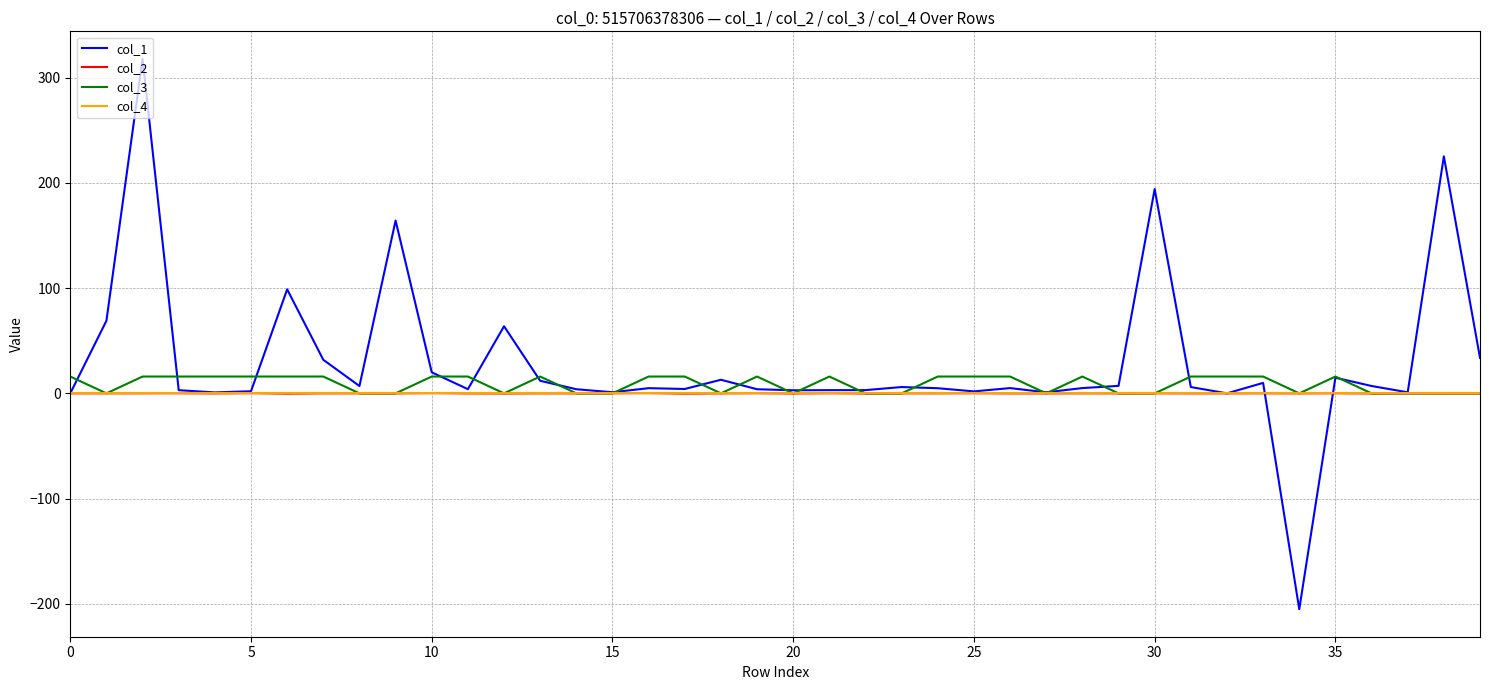

Which series has the widest spread of values?

col_1